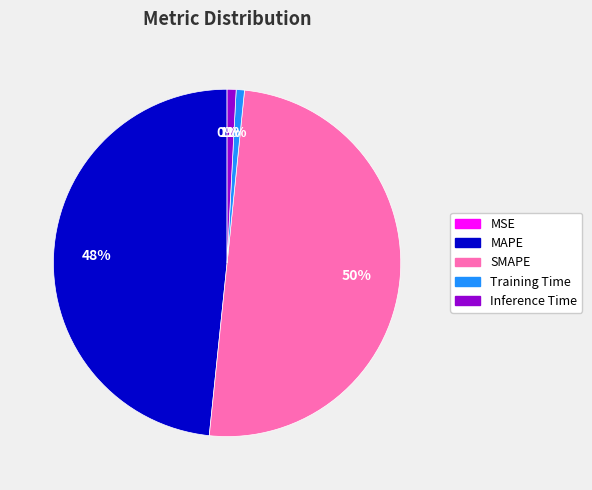

Which has a higher value, Training Time or MAPE?

MAPE